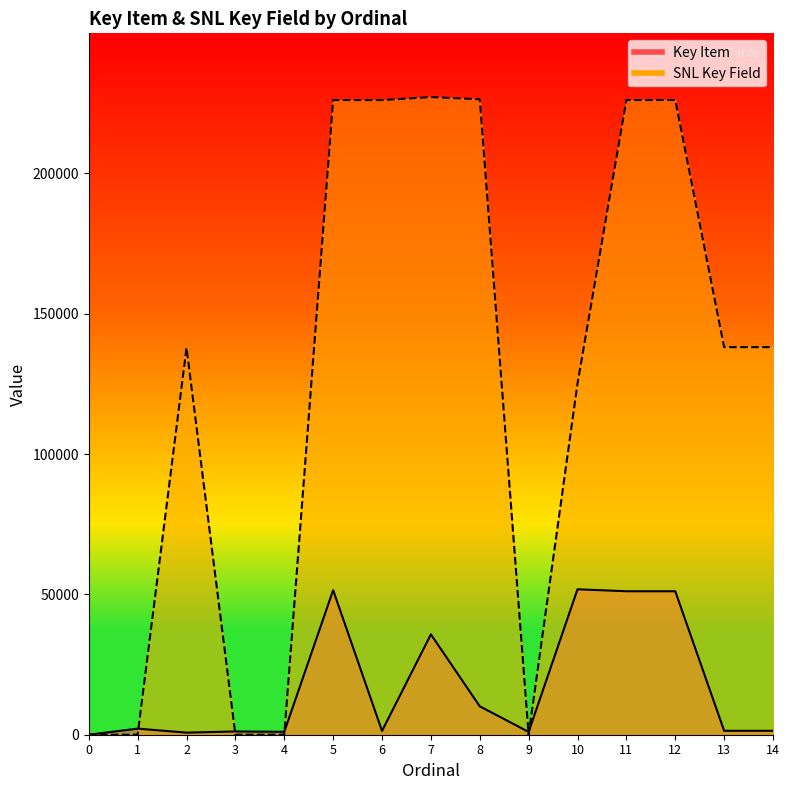

Reading left to right, transcribe all the data shown in this chart.

Key Item: 0=0	1=2171	2=742	3=1166	4=1041	5=51511	6=1344	7=35767	8=10117	9=1002	10=51825	11=51122	12=51123	13=1399	14=1400
SNL Key Field: 0=0	1=0	2=137852	3=0	4=0	5=226151	6=226132	7=227201	8=226430	9=0	10=125087	11=226156	12=226157	13=138104	14=138105